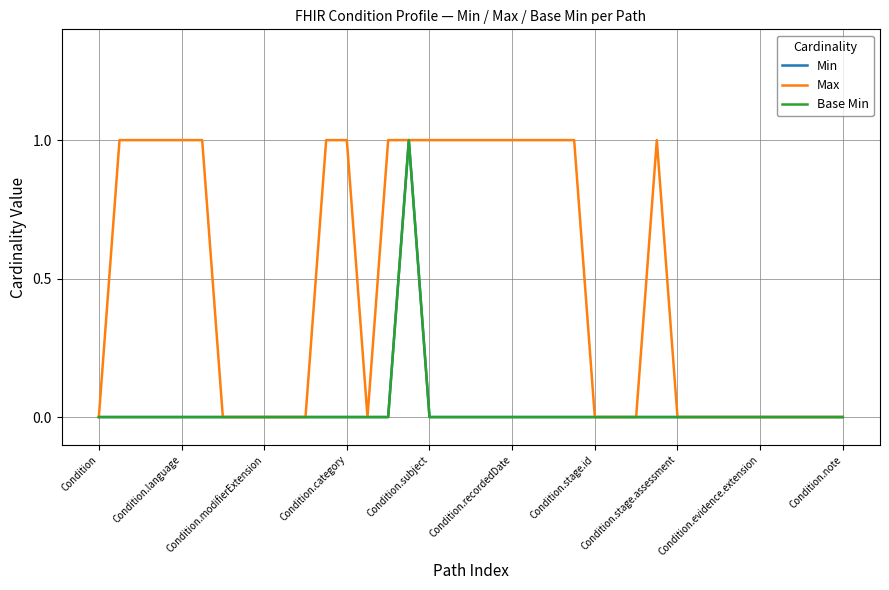

How many interior local peaks does the Base Min series have?

1